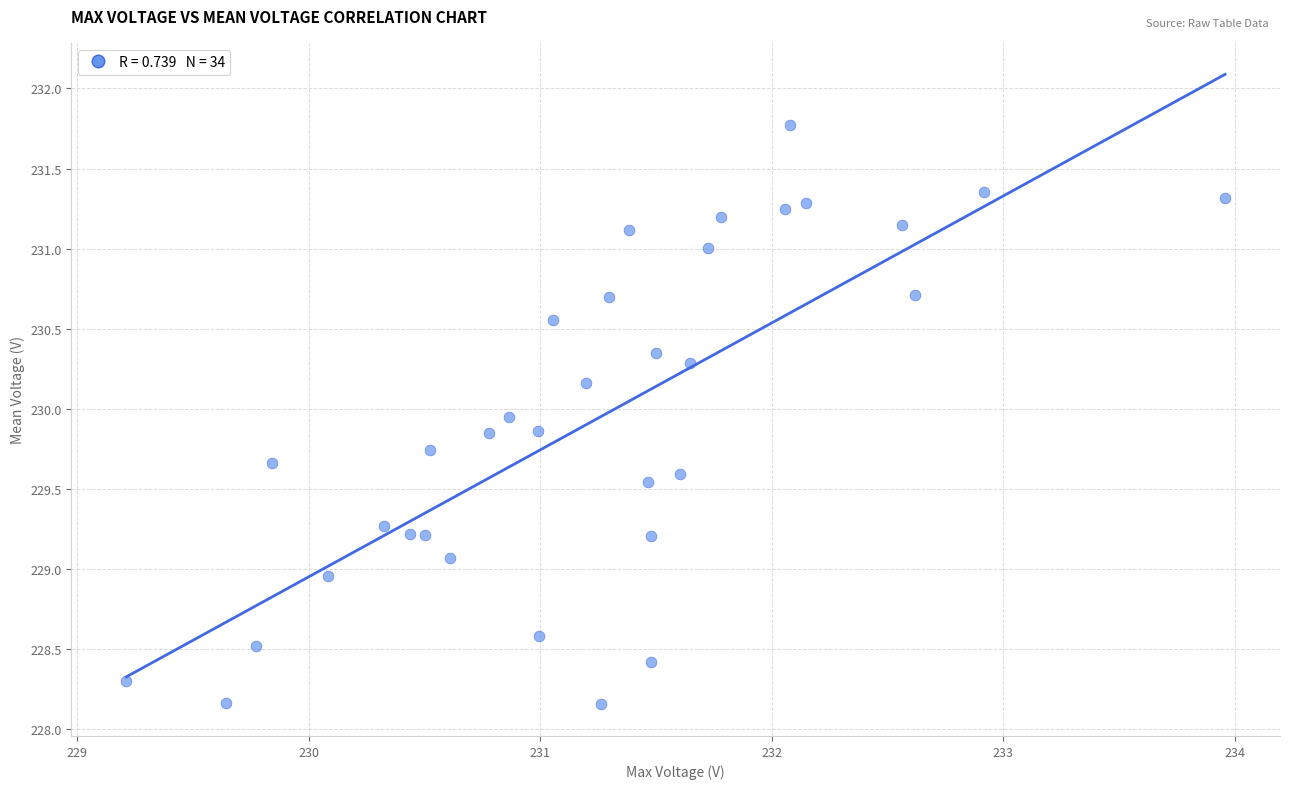

What is the range of Y values (max minus min)?

3.6